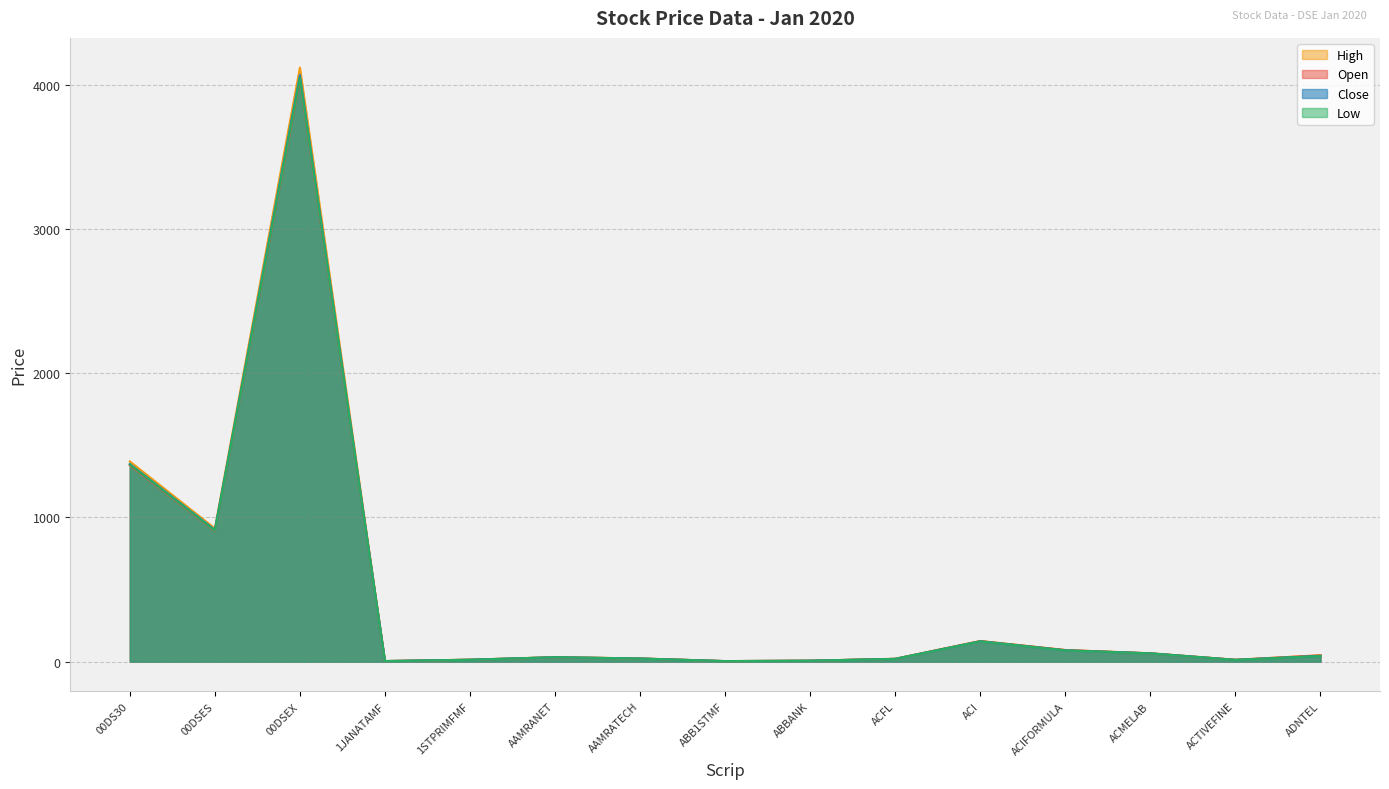

True or false: High and Open cross at least once.

False